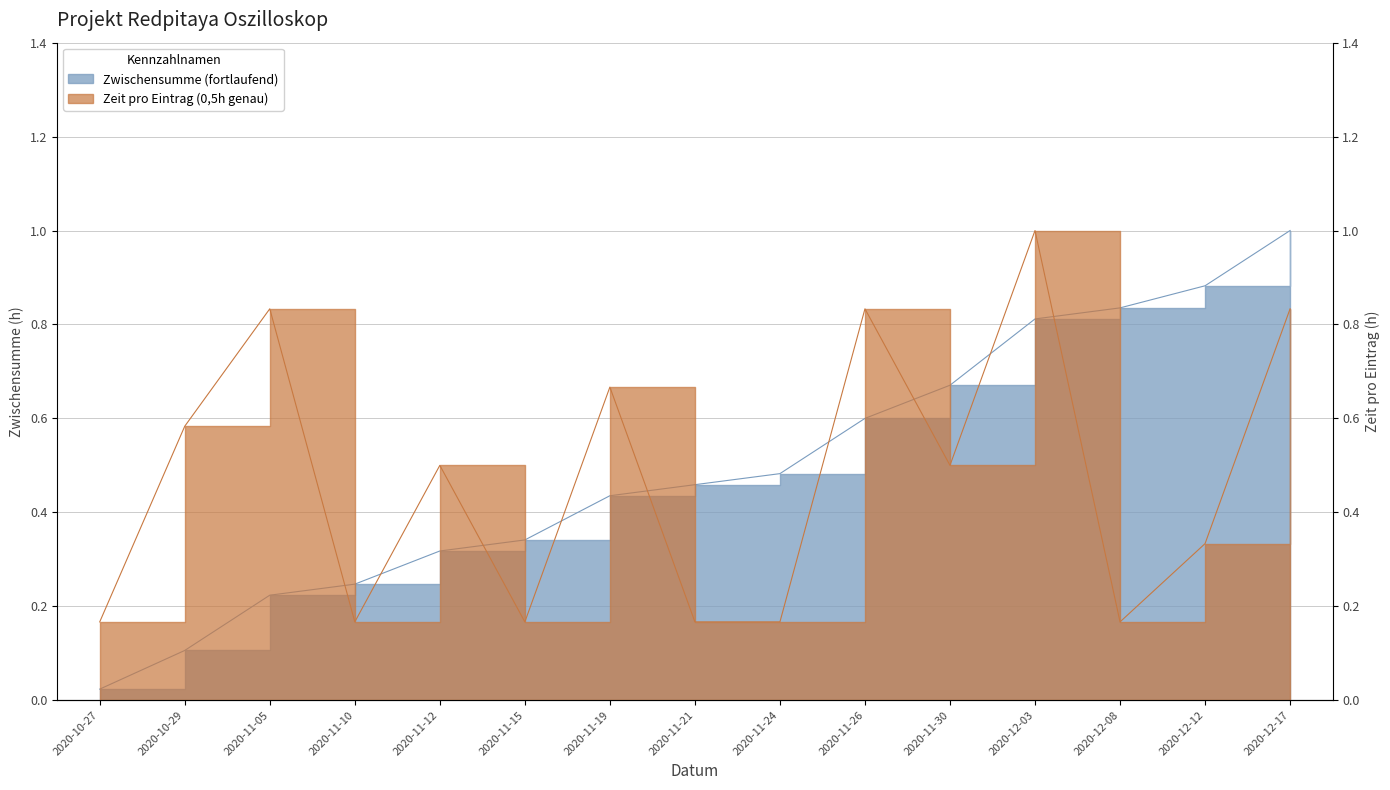

True or false: Zeit (0,5h genau) and Zwischensumme (fortlaufend) intersect in this chart.

True